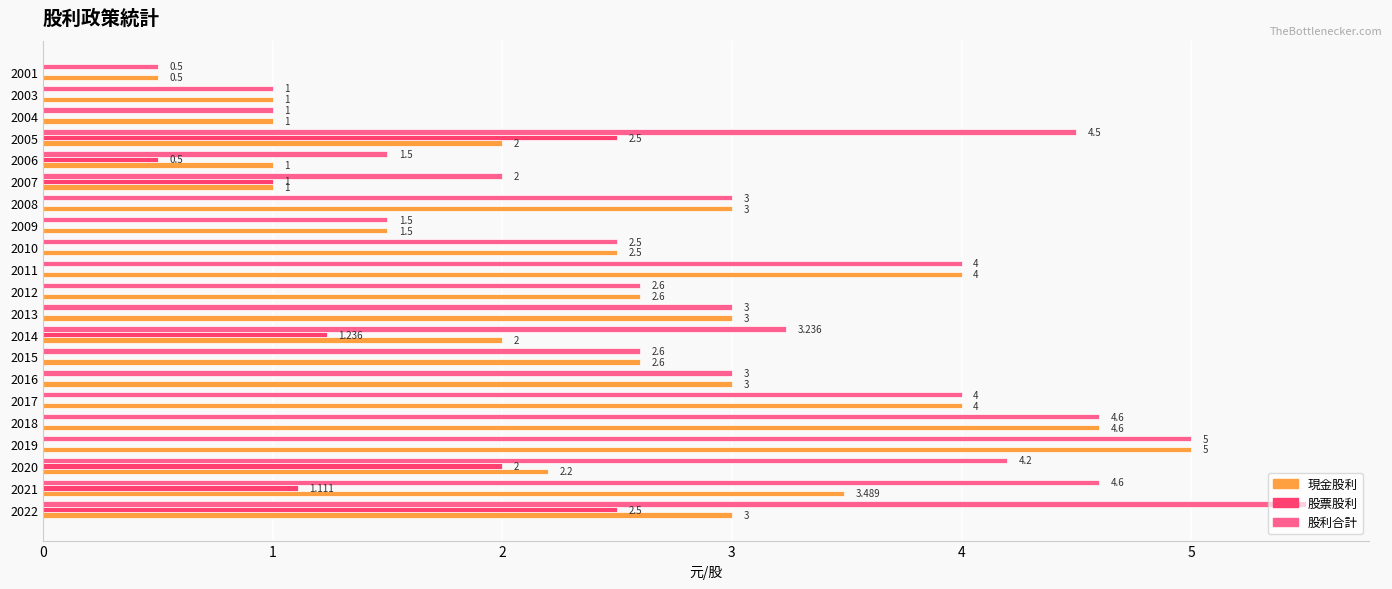

Which series has the largest total across all categories?

股利合計